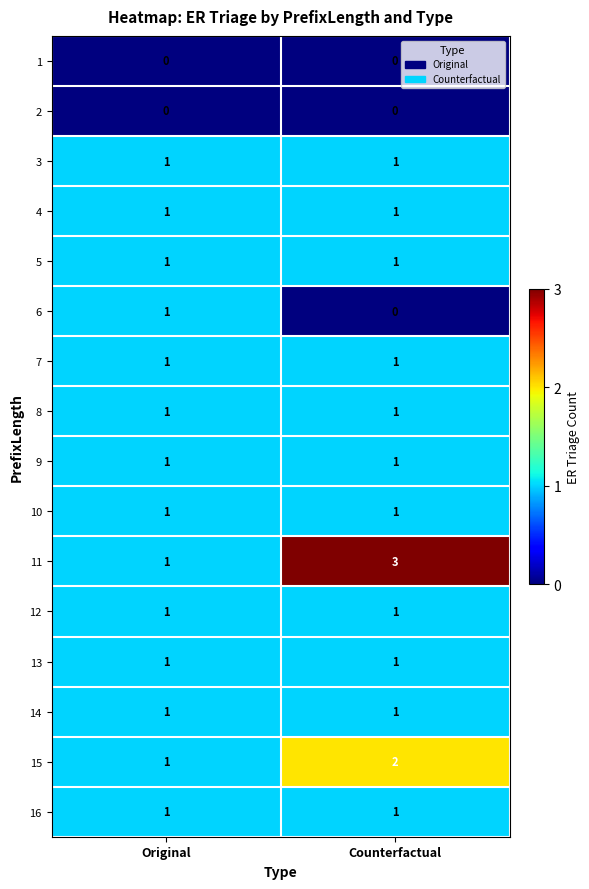

What is the greatest value displayed?

3